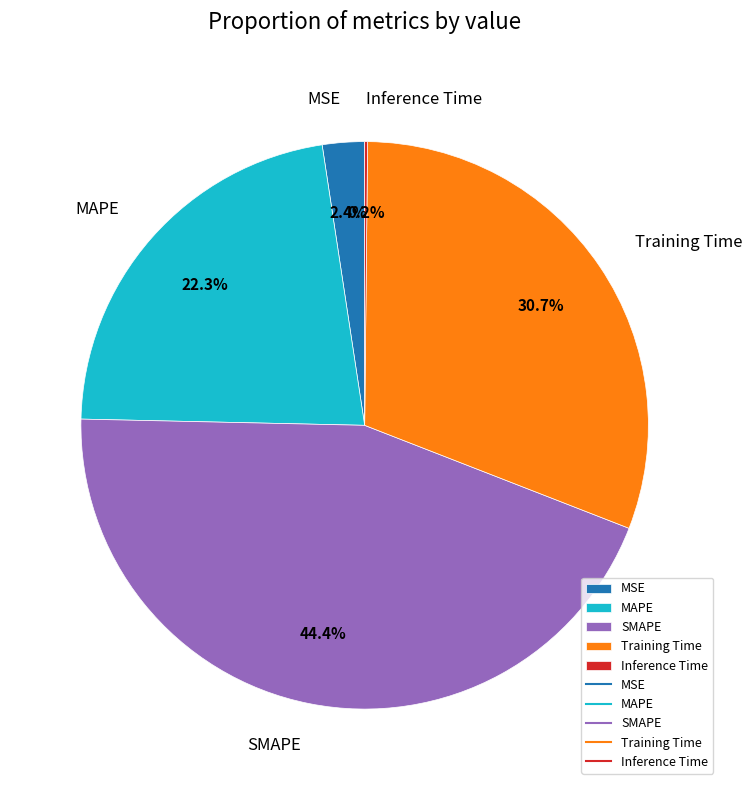

What is the largest slice in the pie chart?

SMAPE